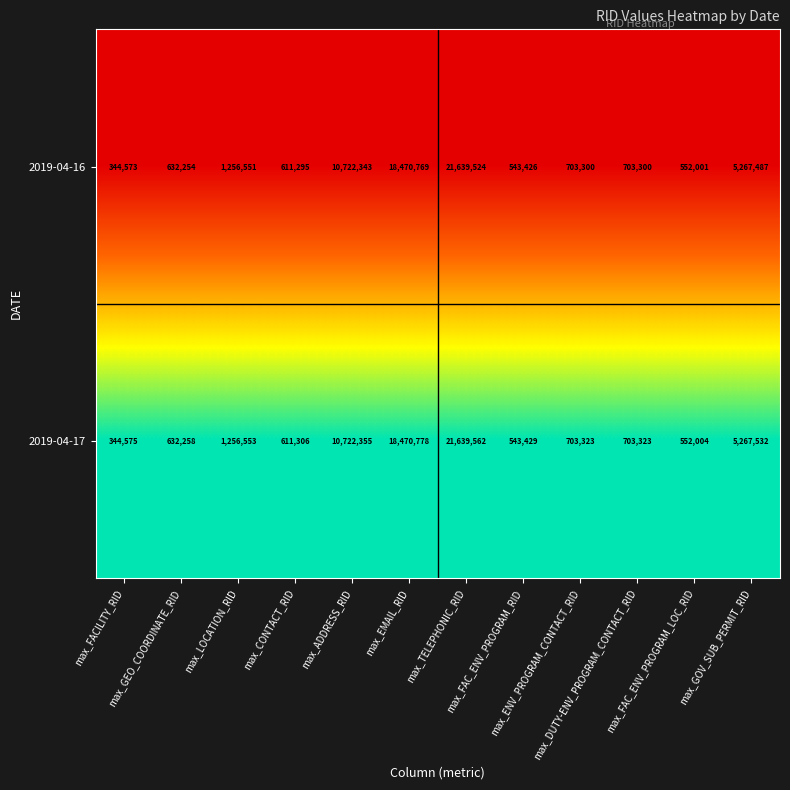

Which label corresponds to the smallest value in the chart?

max_FACILITY_RID